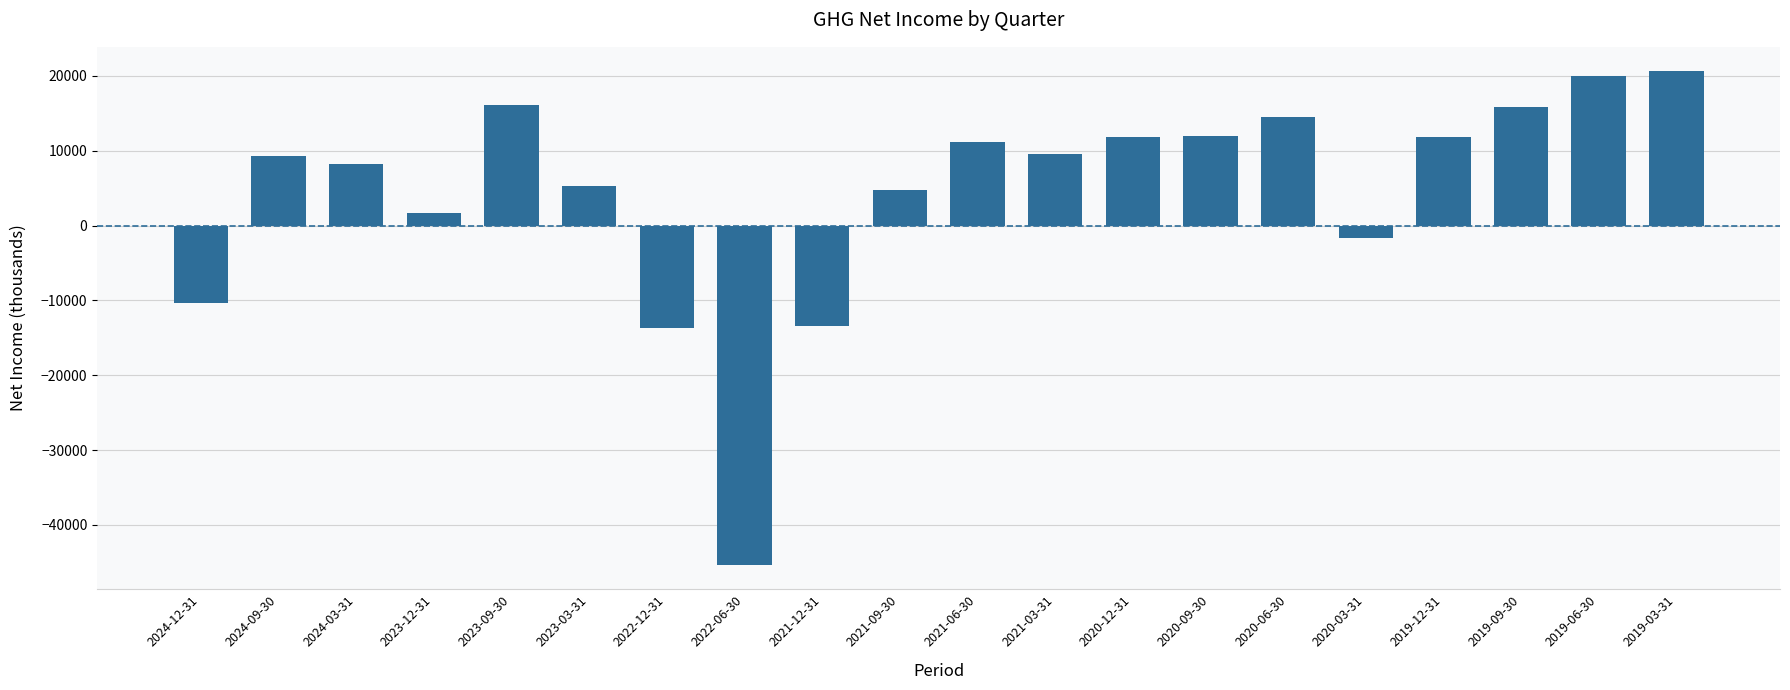

Does the chart contain any negative values?

Yes